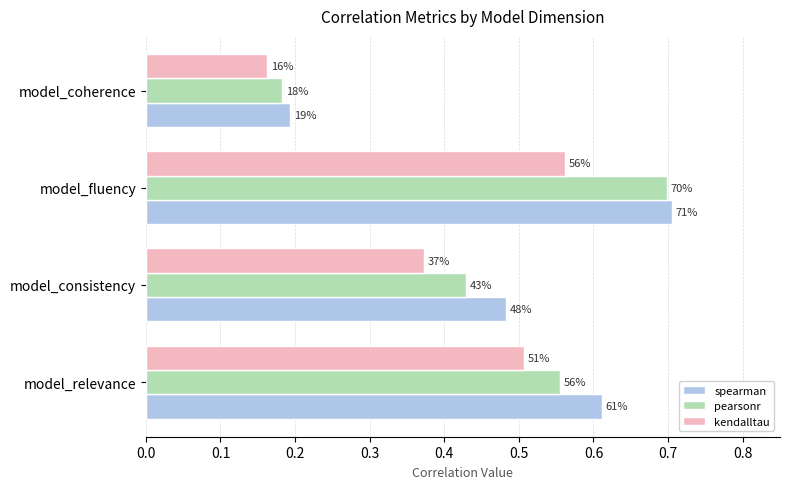

What are all the series names shown in the legend?

spearman, pearsonr, kendalltau